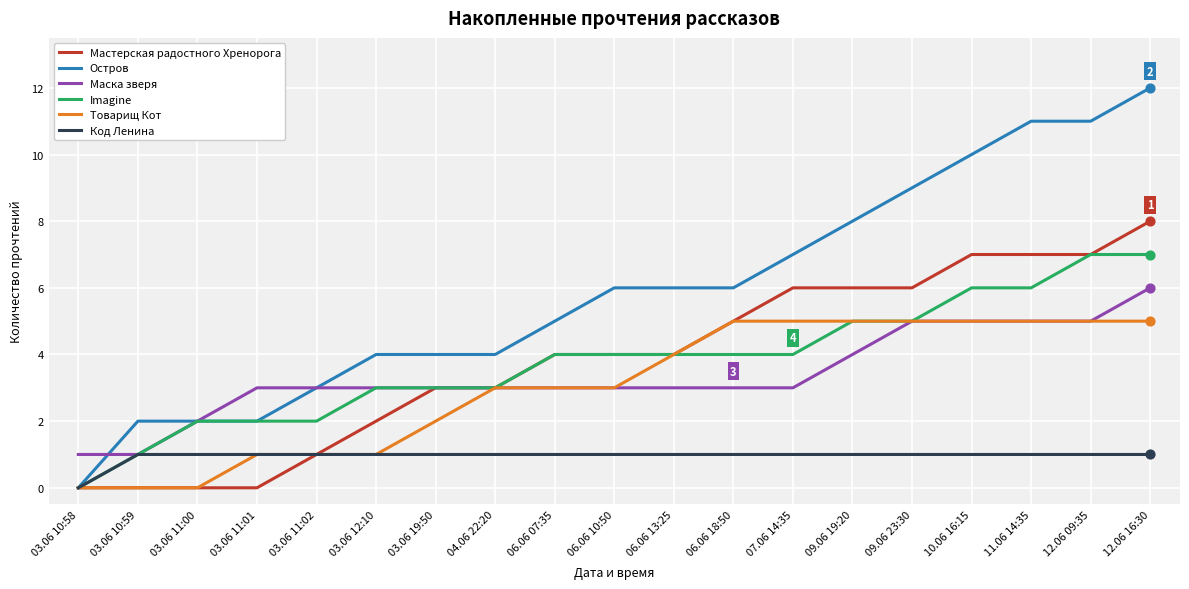

What is the total value across all series at 03.06 19:50?

16